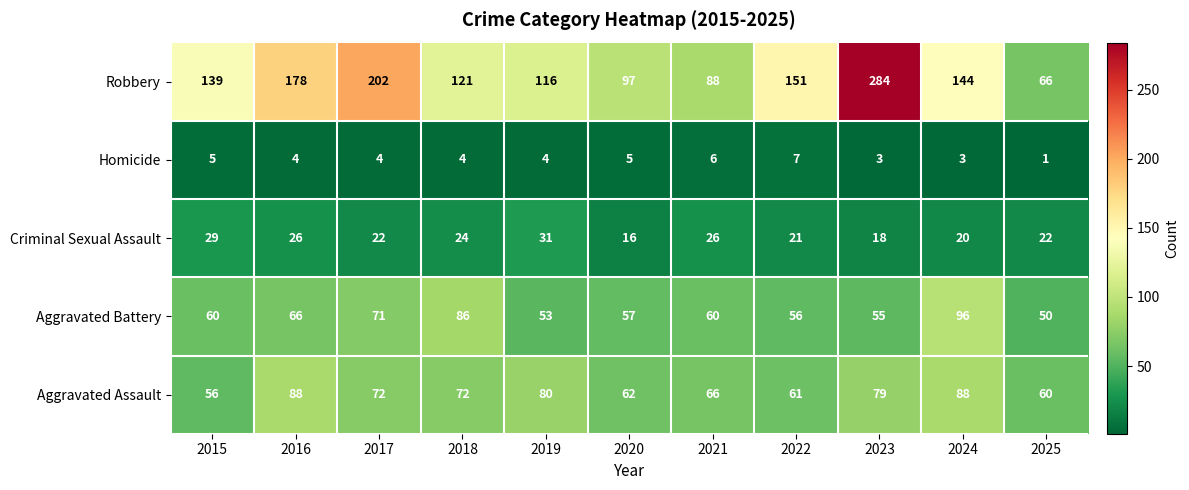

Which label corresponds to the largest value in the chart?

2023